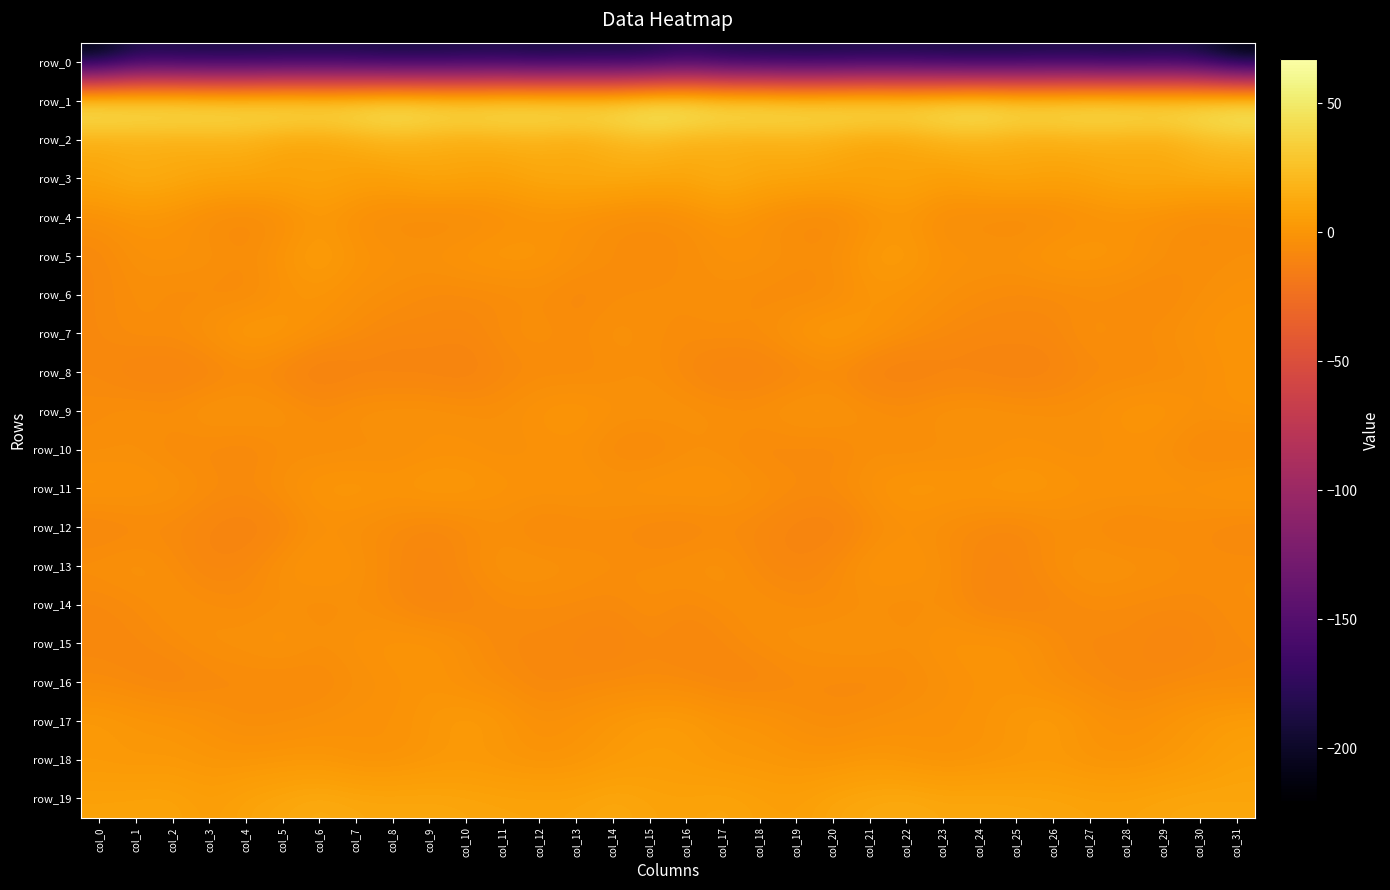

Which series changed the most between col_3 and col_29?

row_15